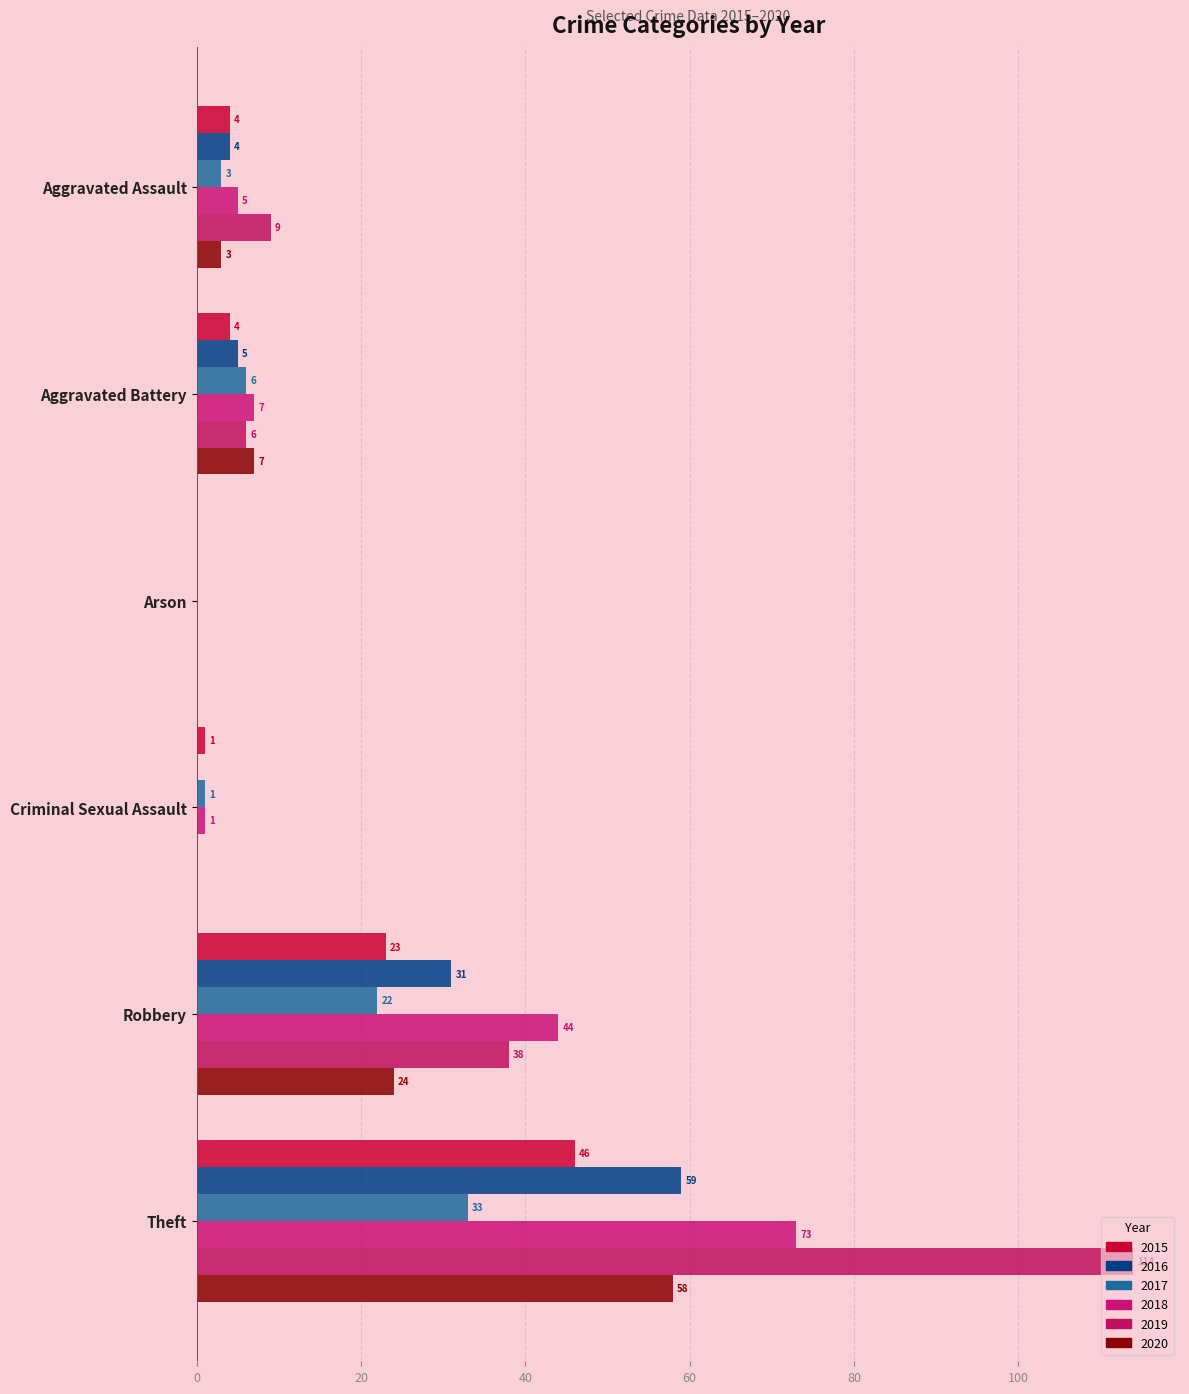

Which category has the highest value in the 2017 series?

Theft